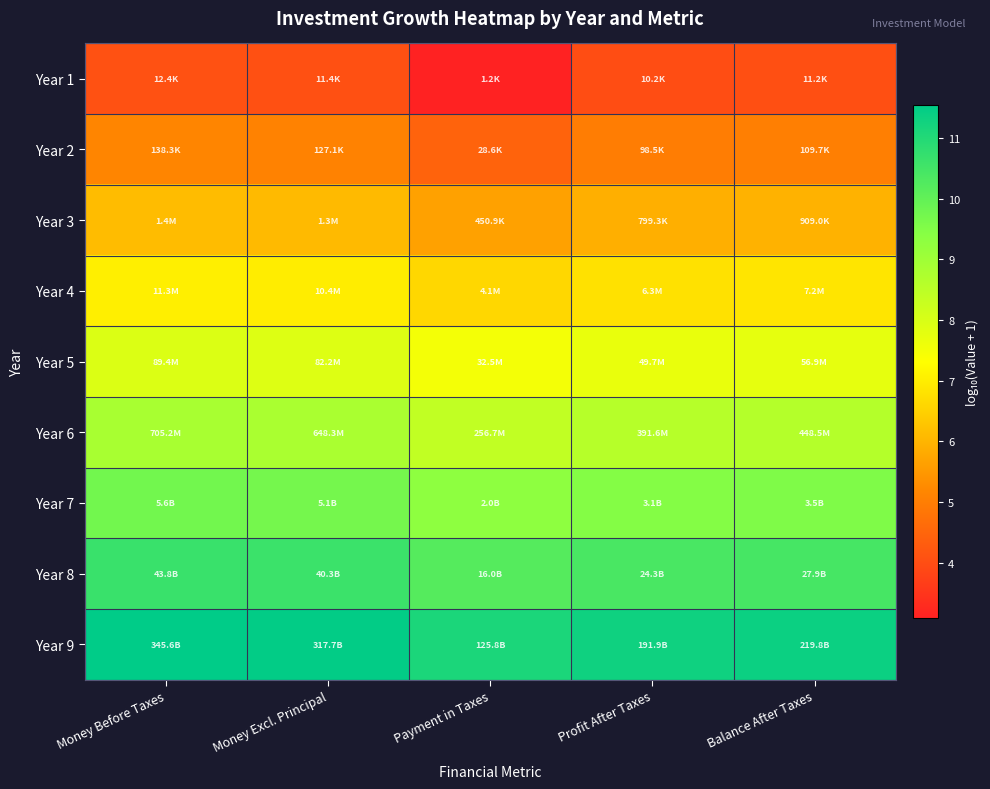

What is the total value across all series at Money Before Taxes?

71.1